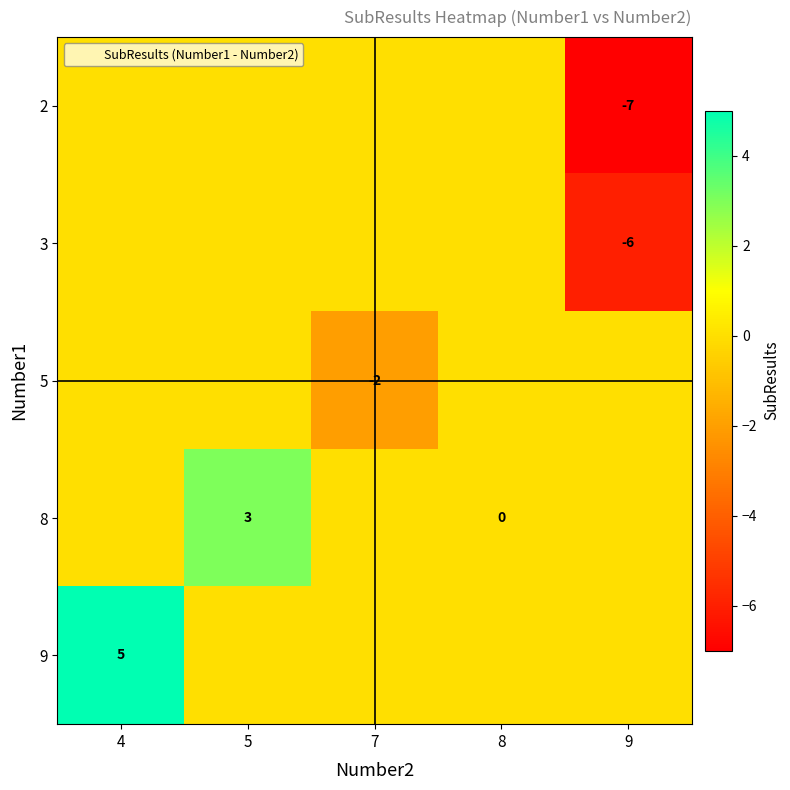

Is the value of 2 at 9 greater than the value of 3 at 8?

No